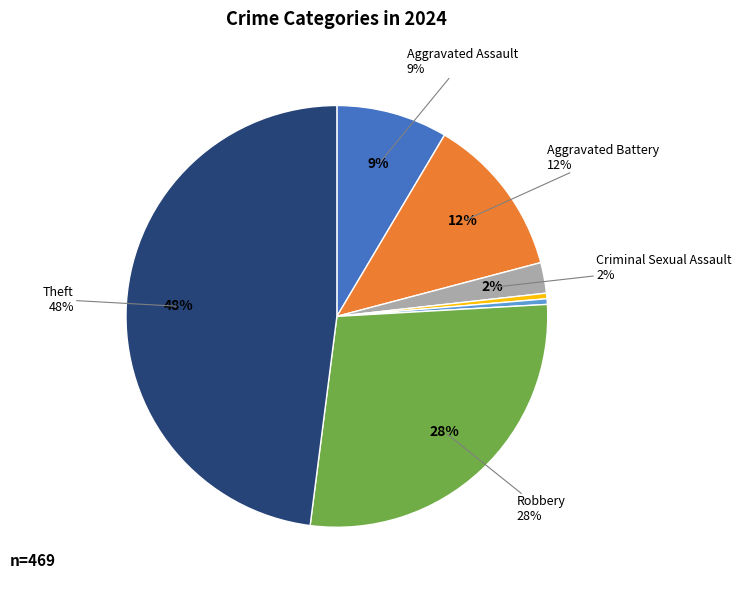

Does any single category account for the majority?

No